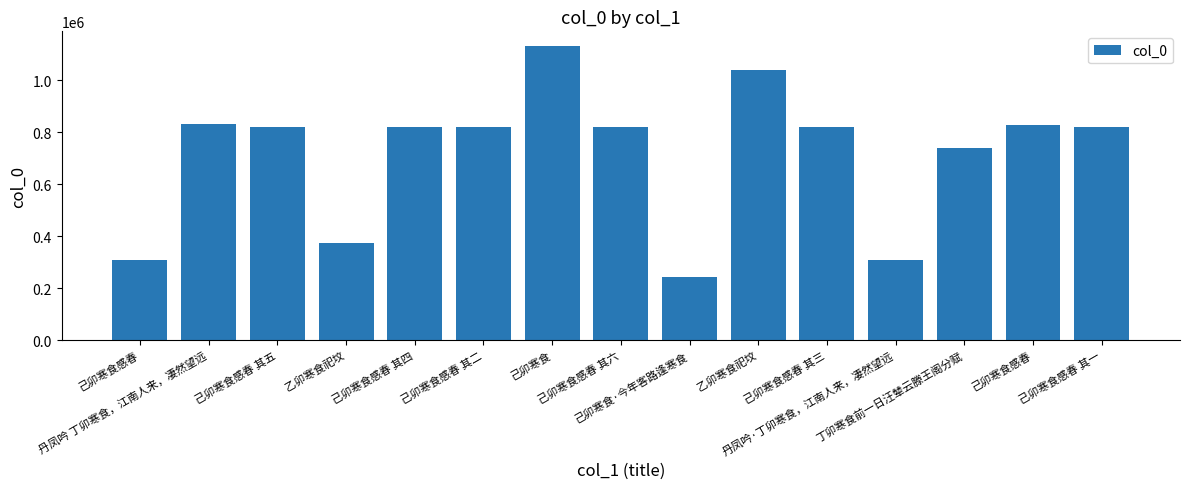

What is the difference between the maximum and minimum values?

889362